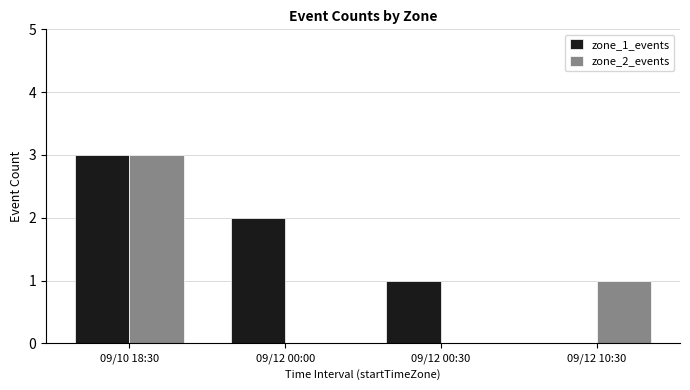

How many groups of bars are there?

4